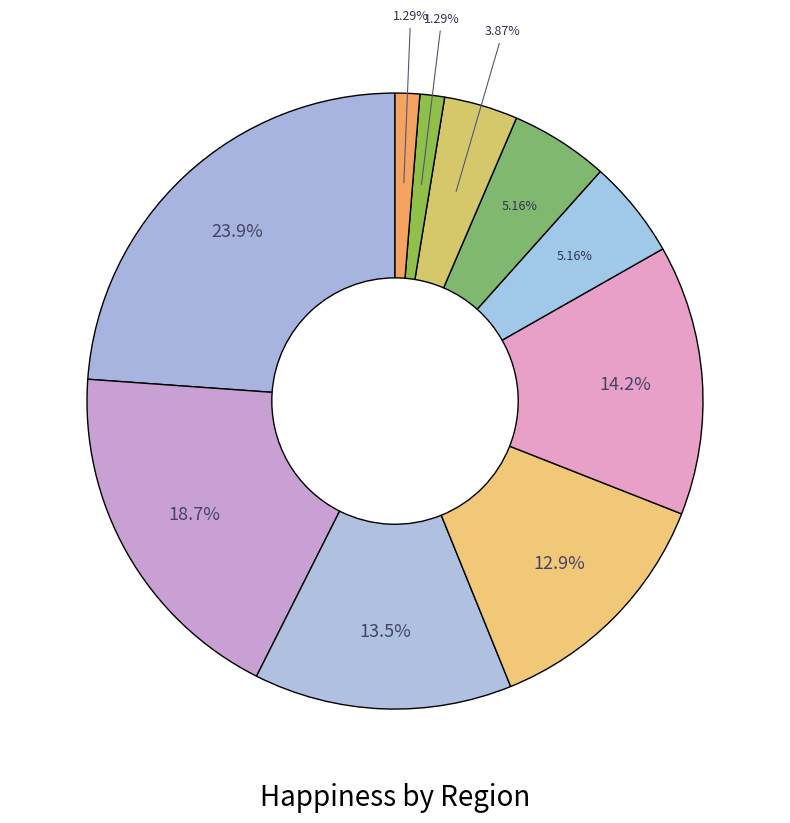

Count the number of slices in the pie.

10